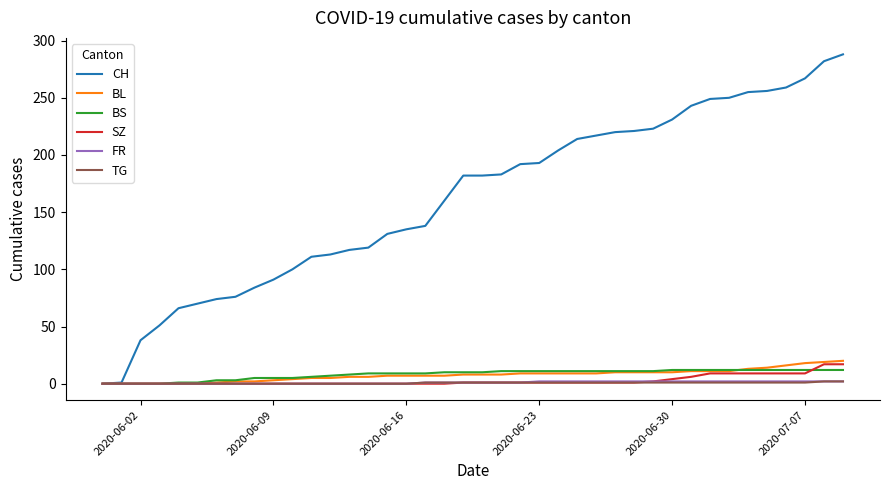

What is the difference between the second highest and second lowest values in the FR series?

2